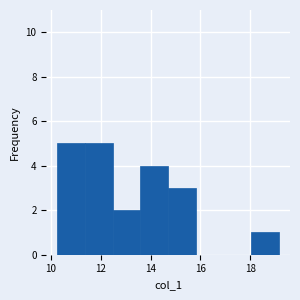

How tall is the bar that spans 11.4 to 12.4 on the x-axis? Neither the bar edges nor the heights are printed on the chart, so give them approximately, as read against the axes.

5